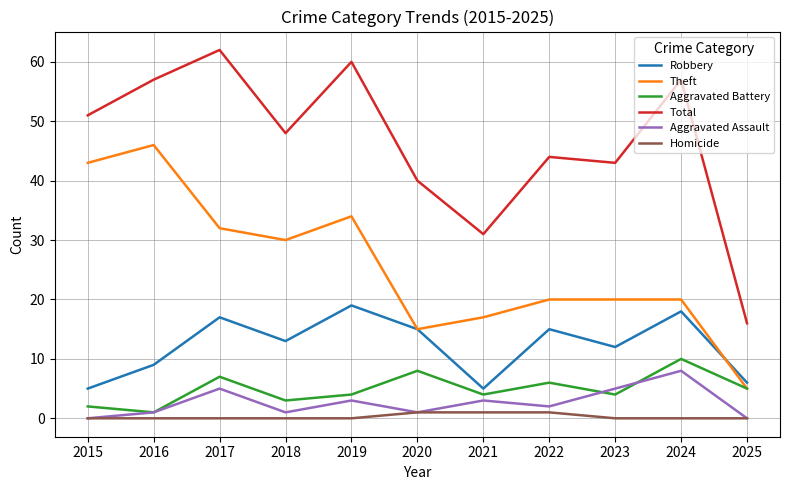

What is the maximum value shown in the chart?

62